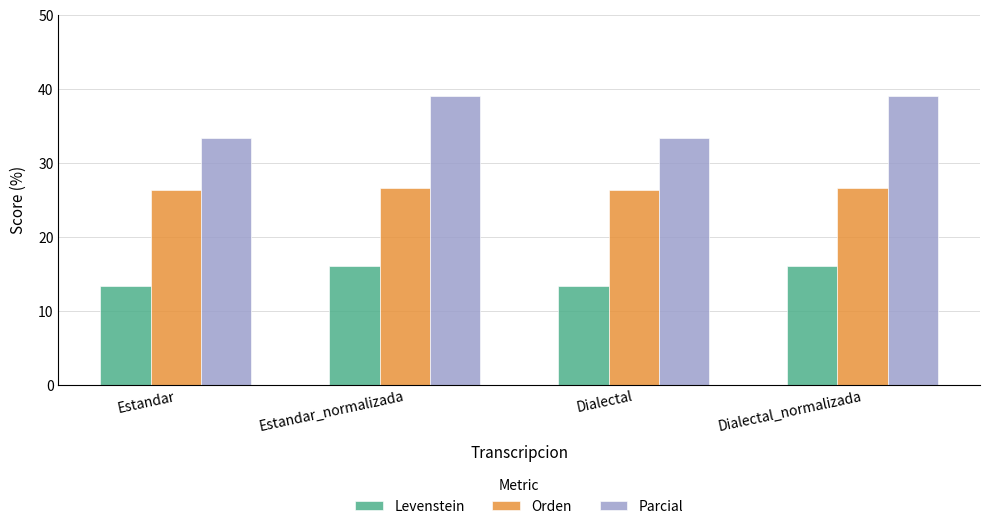

Which series has the largest range (max minus min)?

Parcial